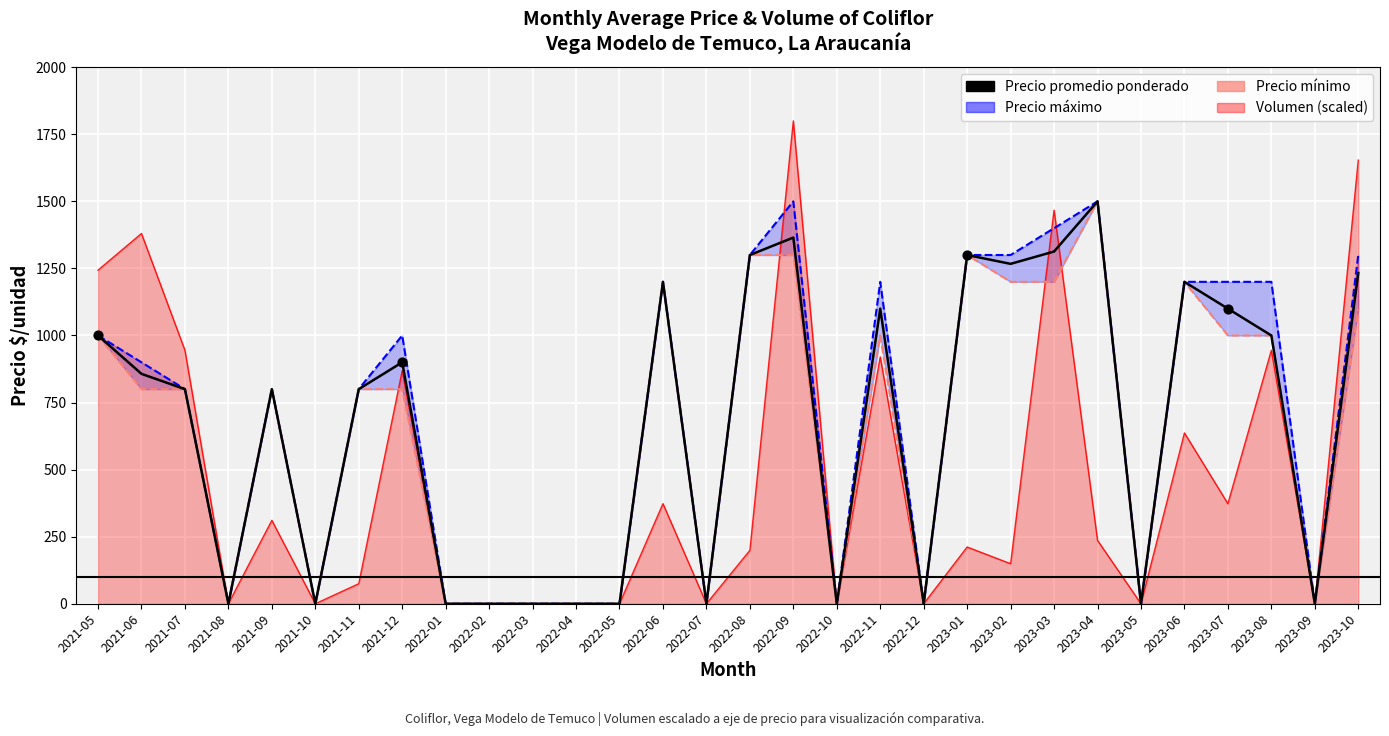

Is the value of Precio mínimo at 2022-06 greater than the value of Precio promedio ponderado at 2022-06?

No